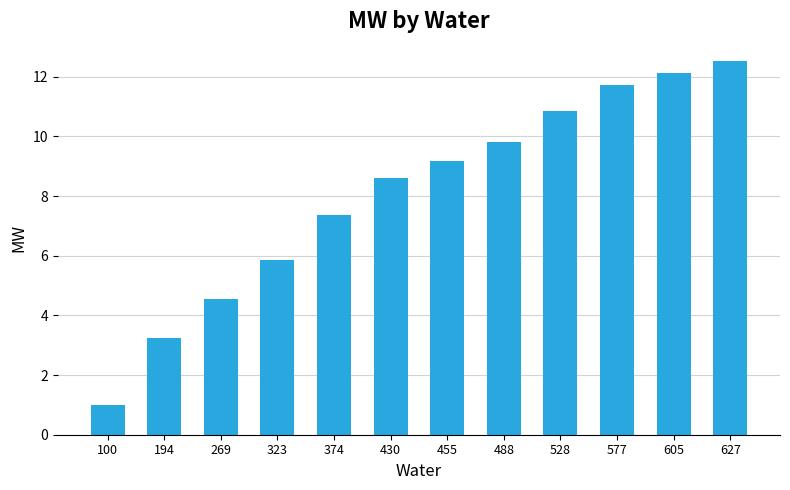

What is the difference between the maximum and minimum values?

11.5